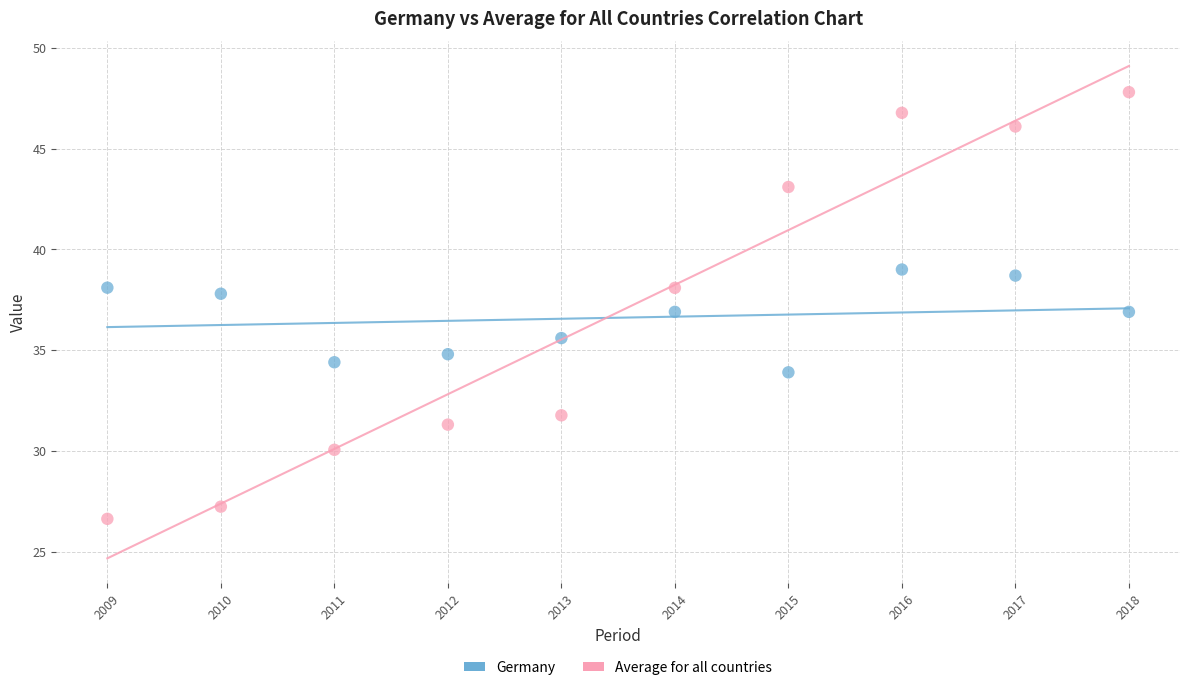

In the Germany series, what Y value is closest to 36?

35.6